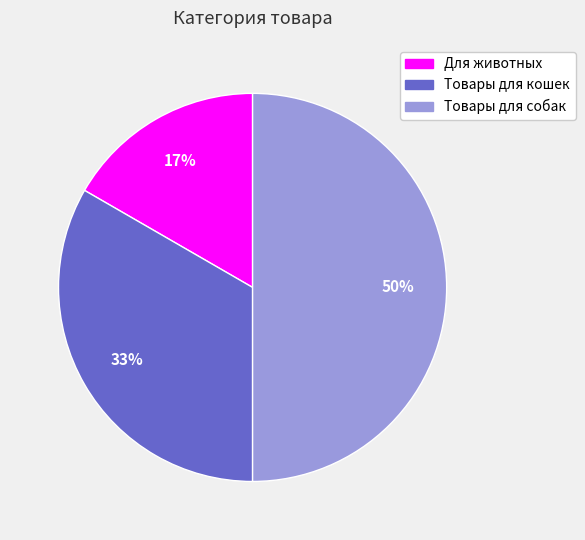

The Товары для собак slice represents 50% of the pie. True or false?

True